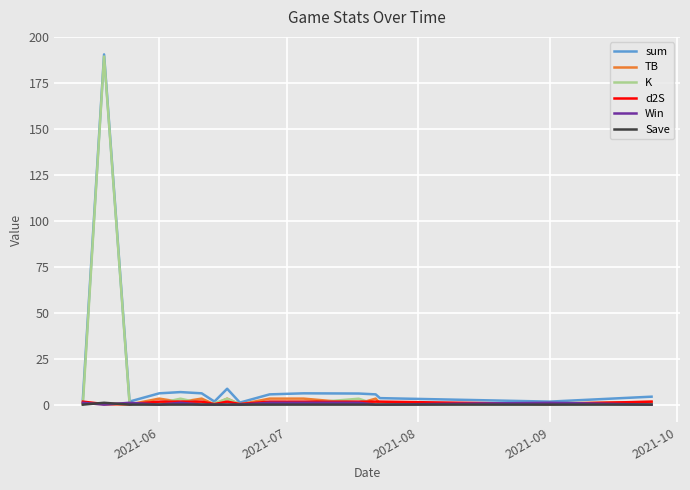

What is the maximum value shown in the chart?

190.7